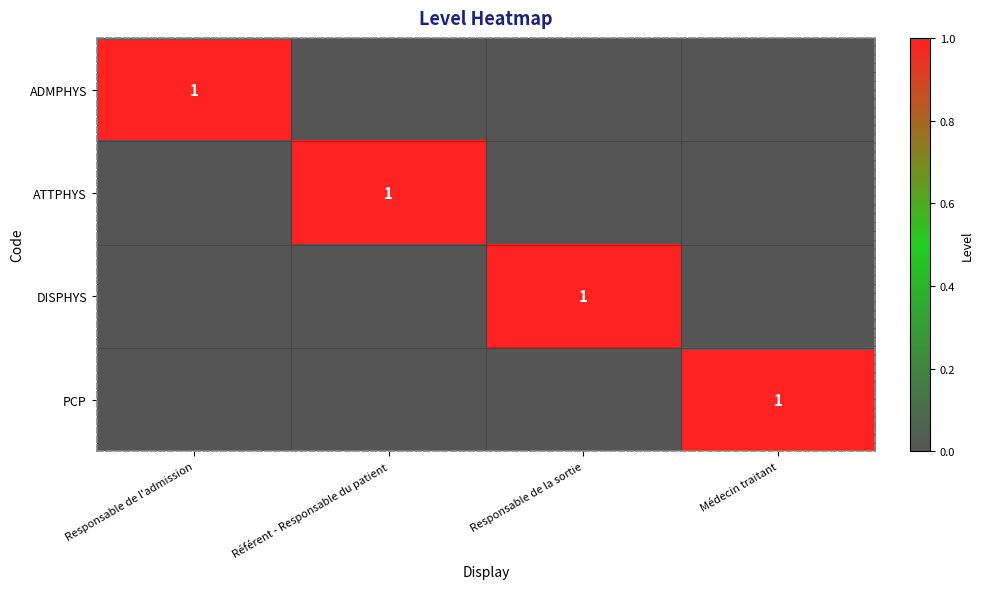

Count the number of categories in the chart.

4